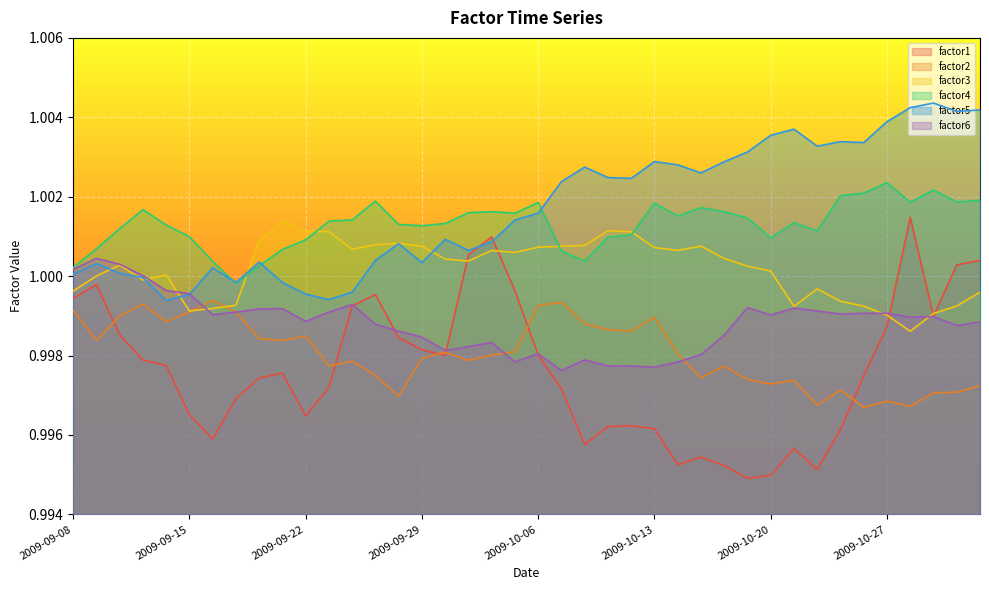

At which category does factor3 reach its first local peak?

2009-09-10